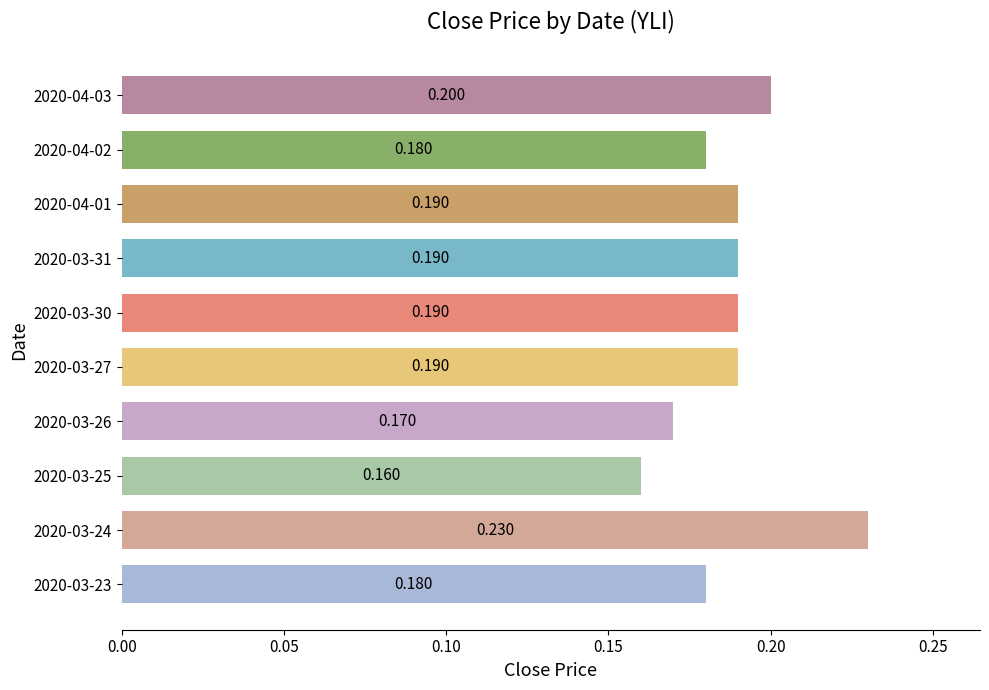

List the labels in order of value, largest first.

2020-03-24, 2020-04-03, 2020-03-27, 2020-03-30, 2020-03-31, 2020-04-01, 2020-03-23, 2020-04-02, 2020-03-26, 2020-03-25